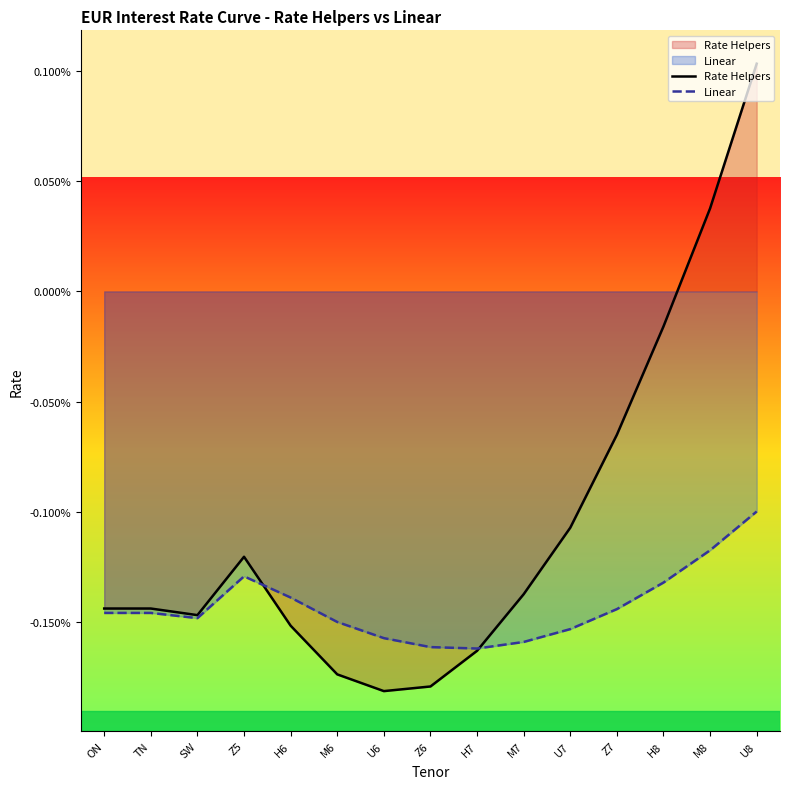

What position from the left is U7?

11